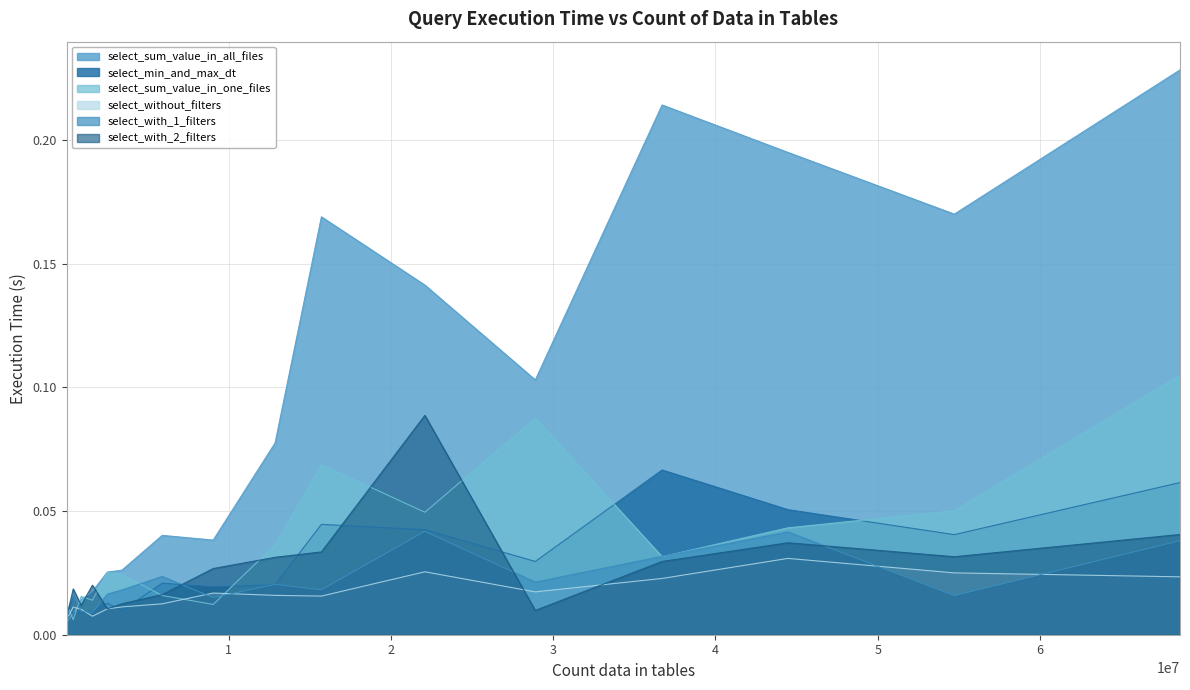

What is the difference between the maximum and second lowest values in the select_min_and_max_dt series?

0.1